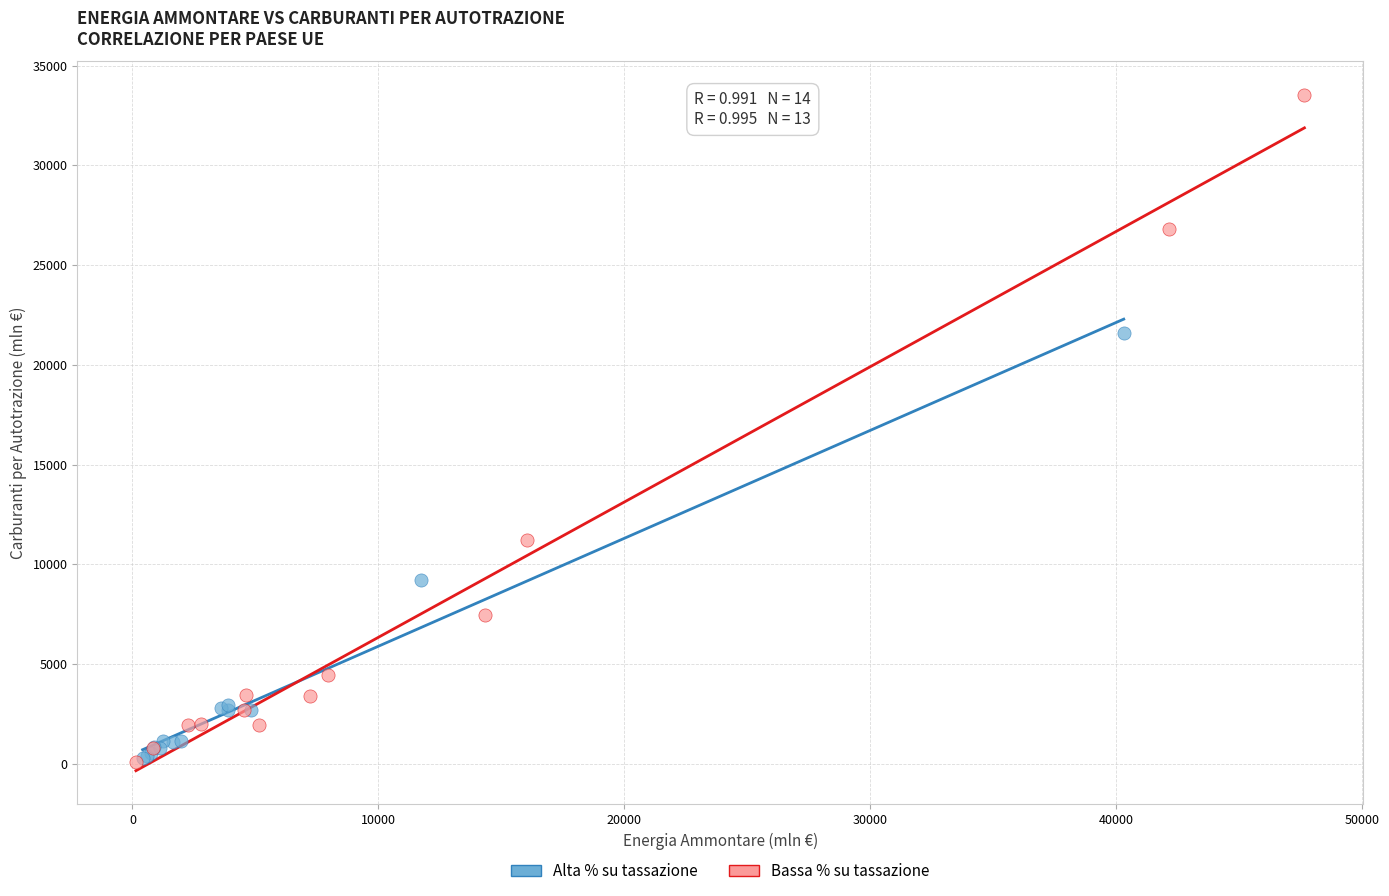

Which series reaches the maximum Y coordinate?

Bassa % su tassazione